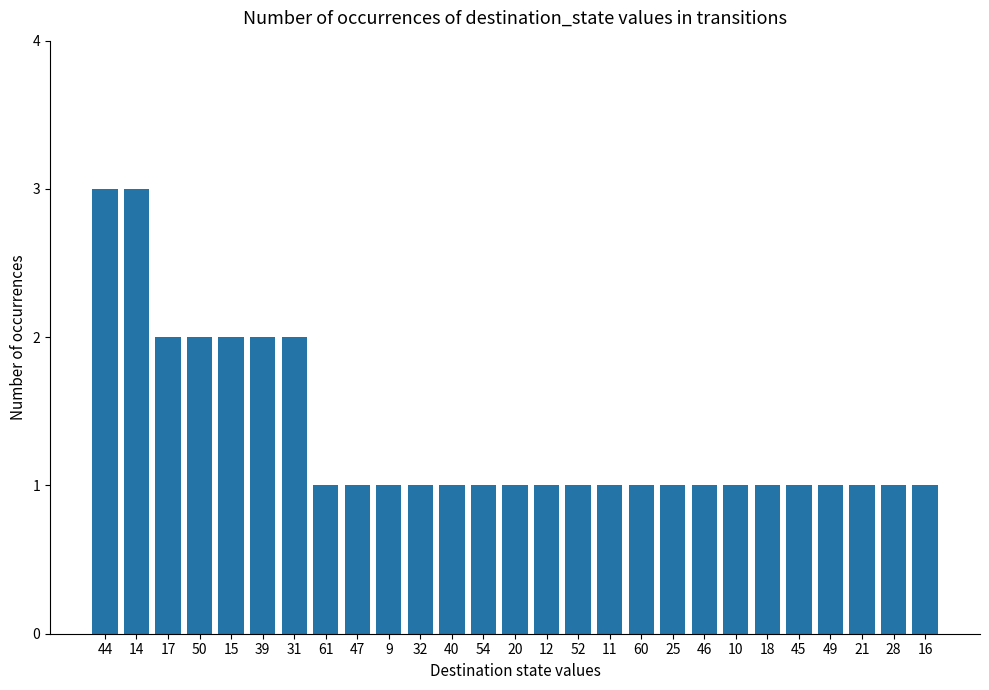

What is the sum of all values?

36